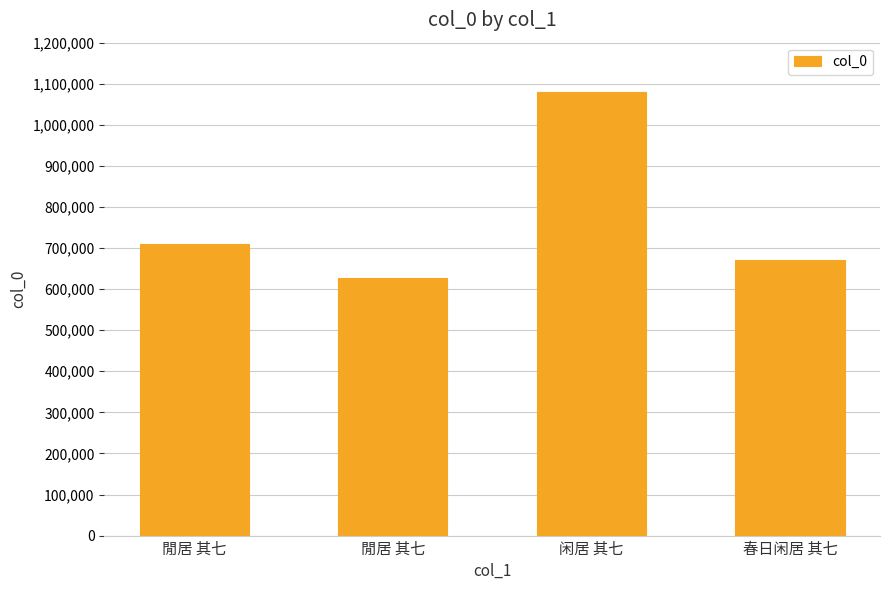

How many bars are there in total?

4